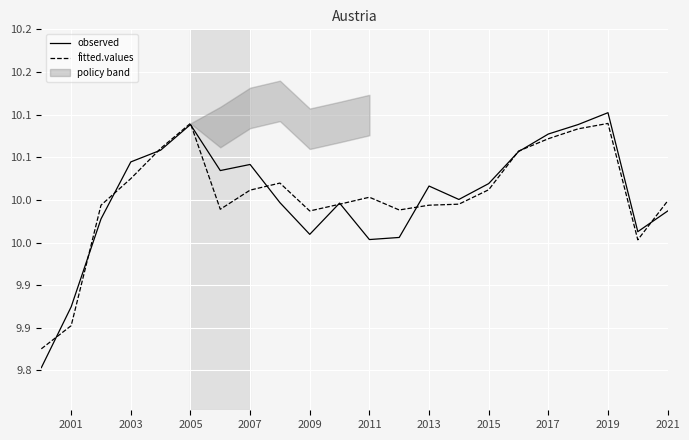

What is the value of the fitted.values point at the 18th from the left?

10.1